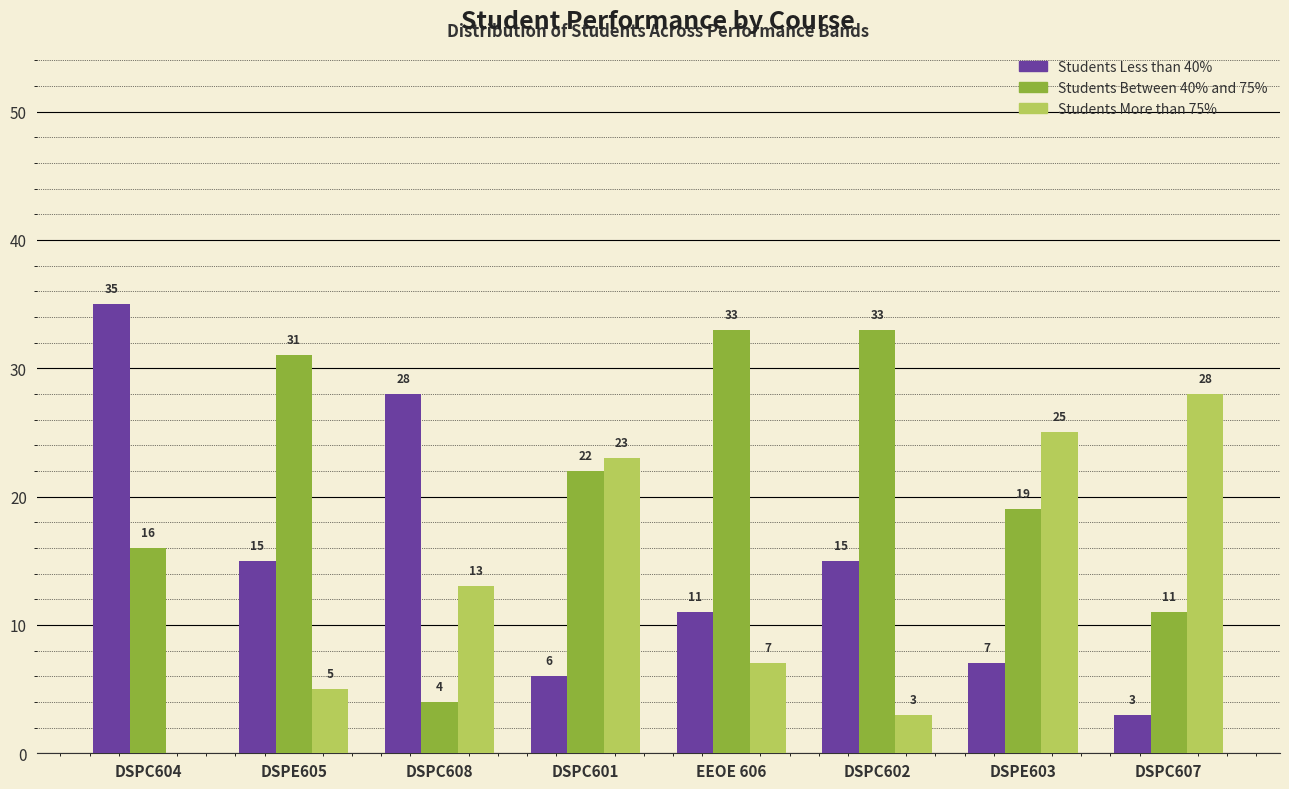

What is the total value across all series at DSPC604?

51